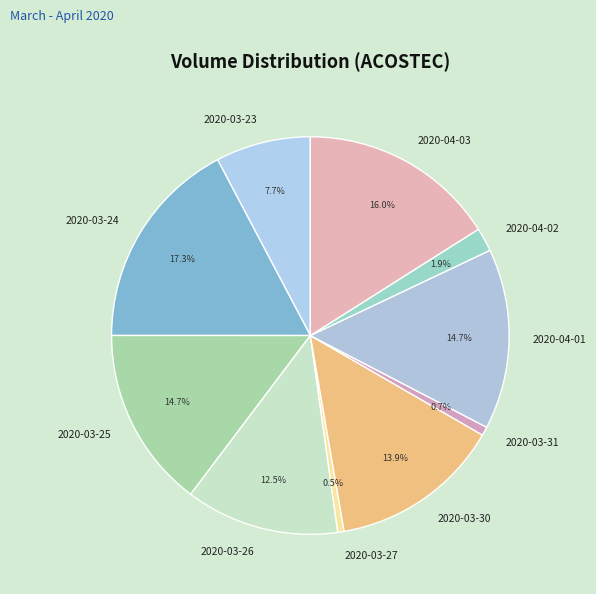

Combined, do 2020-03-27 and 2020-03-25 account for over 50%?

No